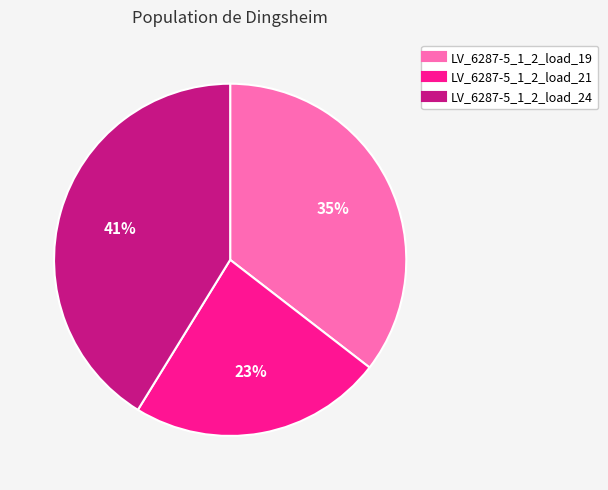

Which category has the smallest portion of the pie?

LV_6287-5_1_2_load_21